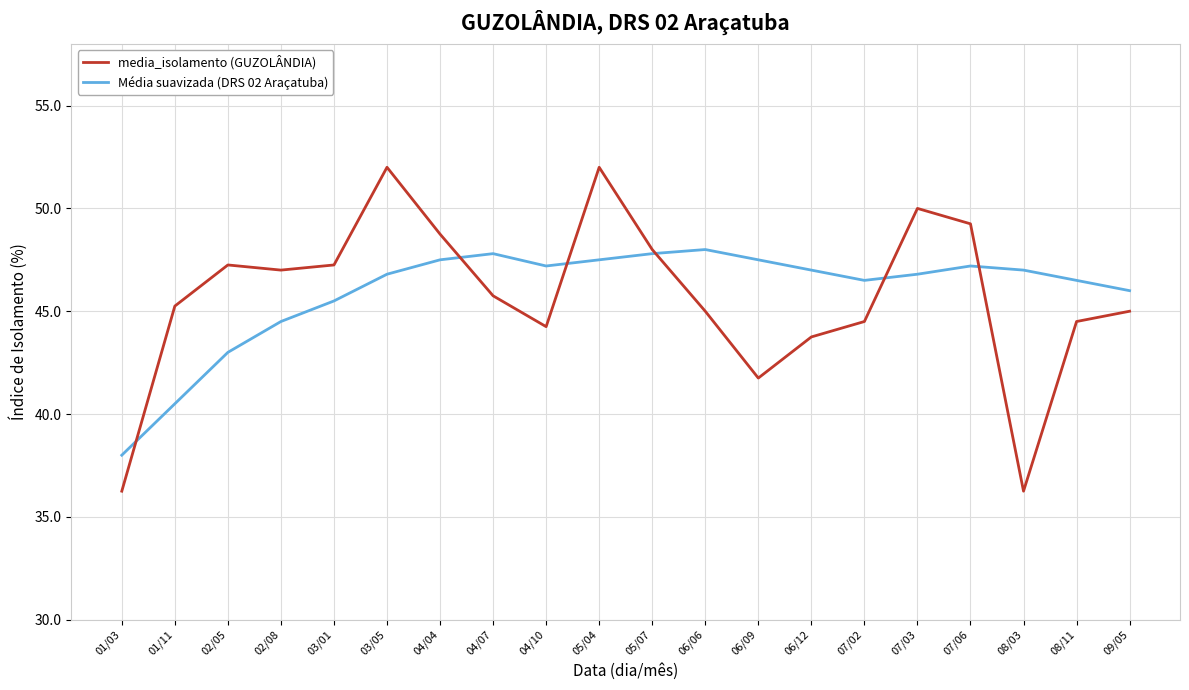

In Média suavizada (DRS 02 Araçatuba), how many points are higher than both neighbors (excluding endpoints)?

3